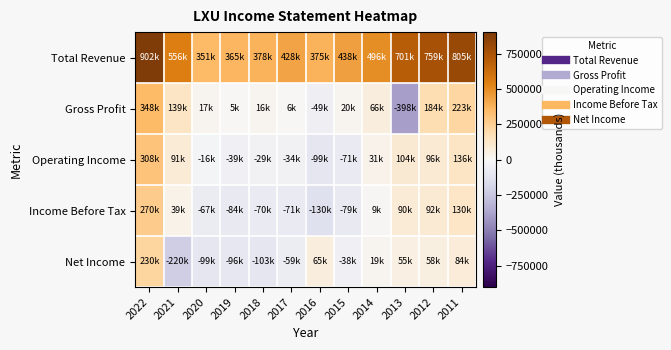

At which category is the sum across all series the highest?

2022